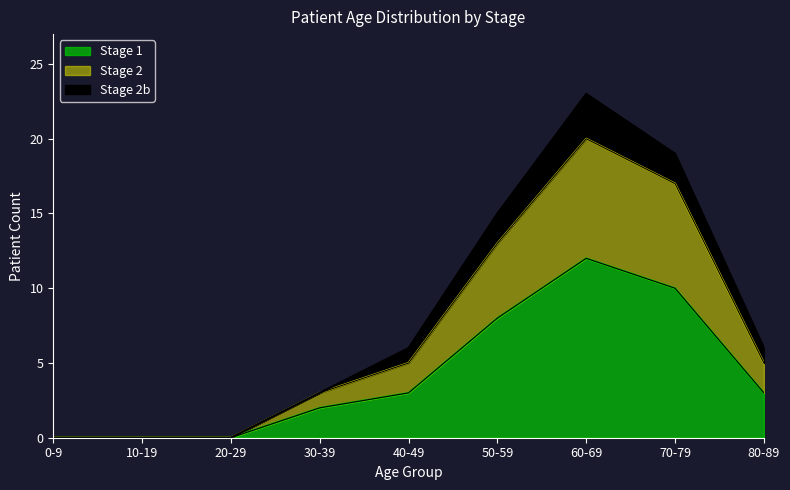

What are all the series names shown in the legend?

Stage 1, Stage 2, Stage 2b